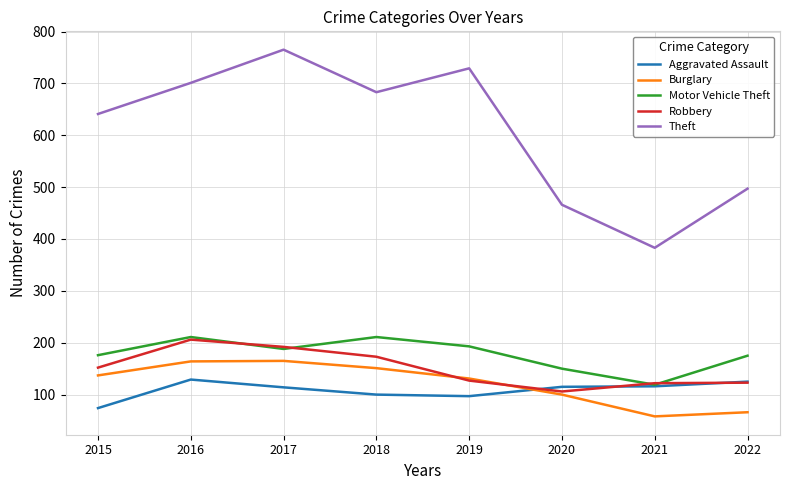

What is the minimum value shown in the chart?

58